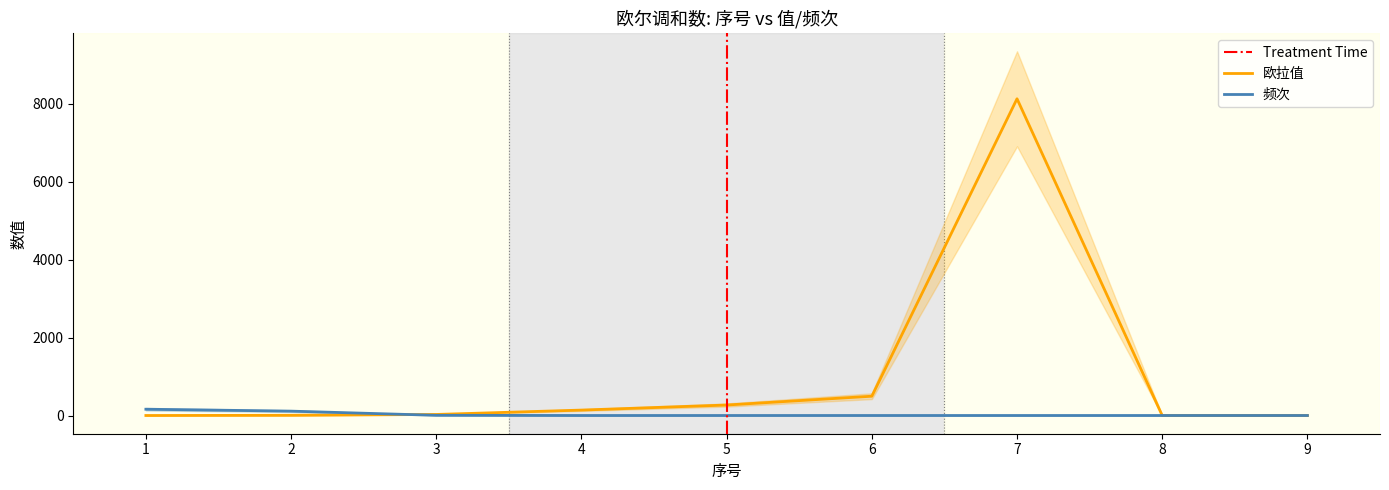

Where do 欧拉值 and 频次 first cross each other?

2 and 3